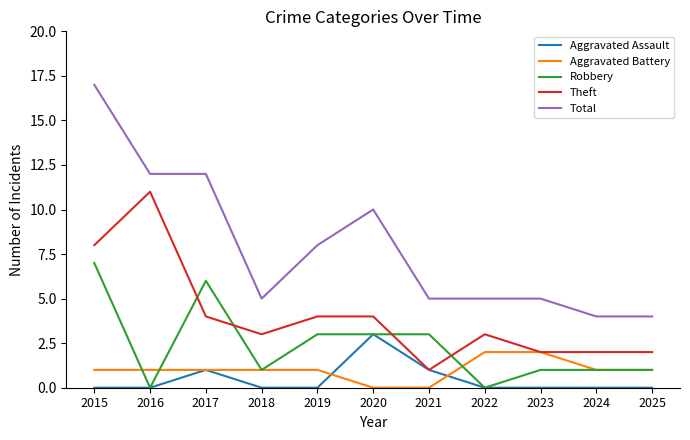

Is the value of Total at 2025 greater than the value of Theft at 2018?

Yes